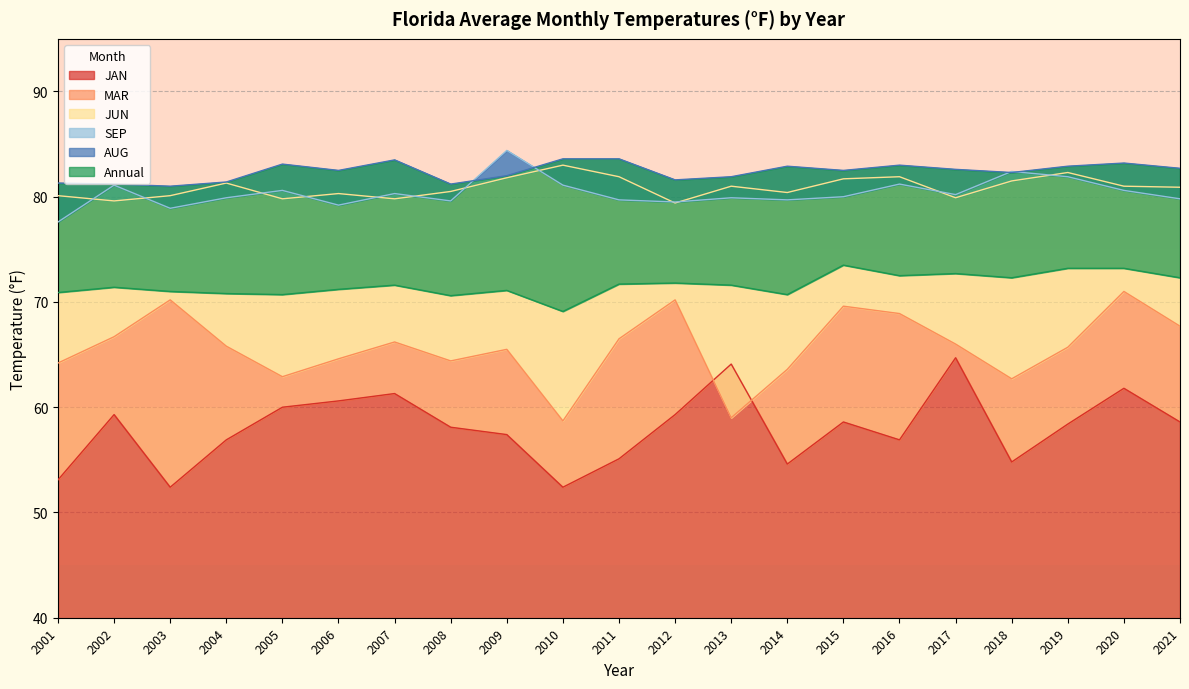

What is the difference between the maximum and minimum values in the AUG series?

2.6